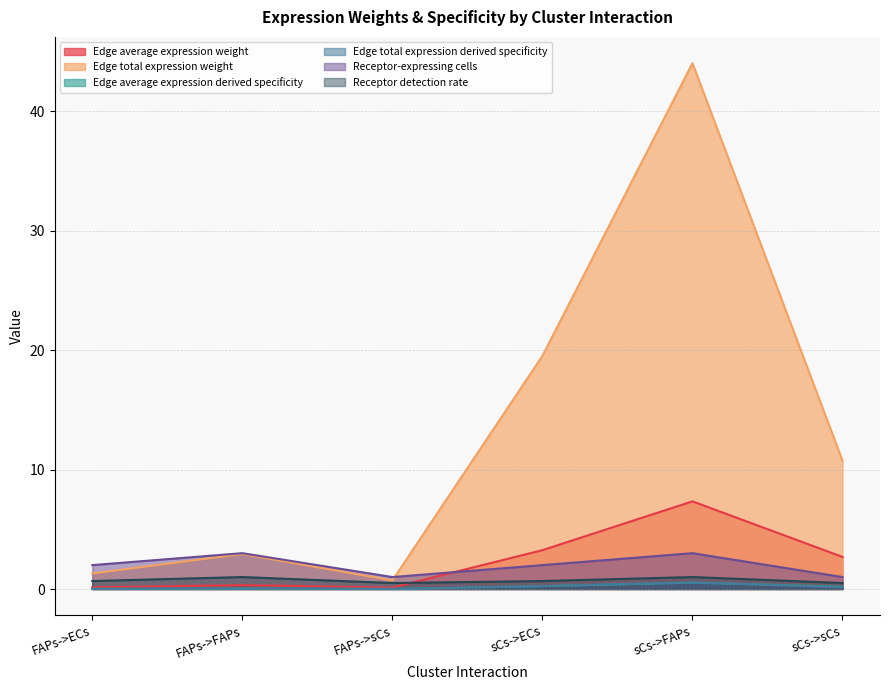

What is the minimum value for Receptor-expressing cells?

1.0